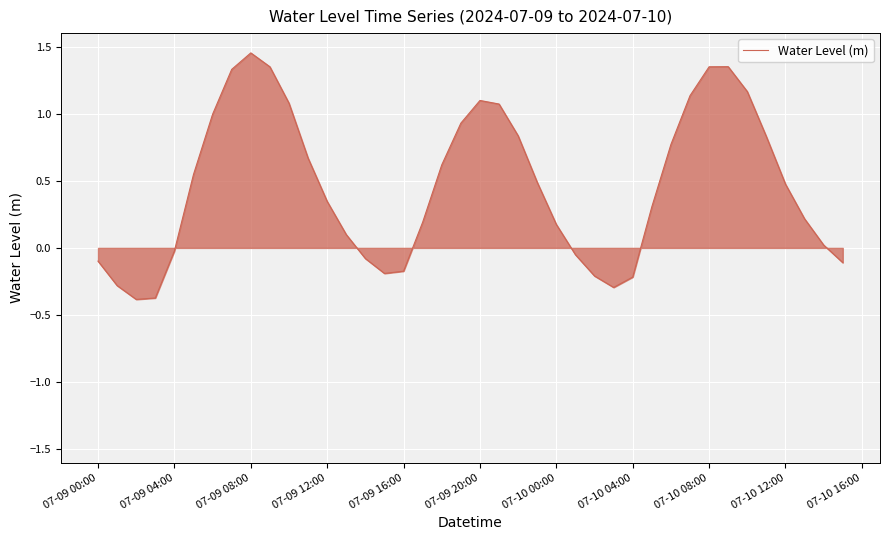

What is the minimum value shown in the chart?

-0.4